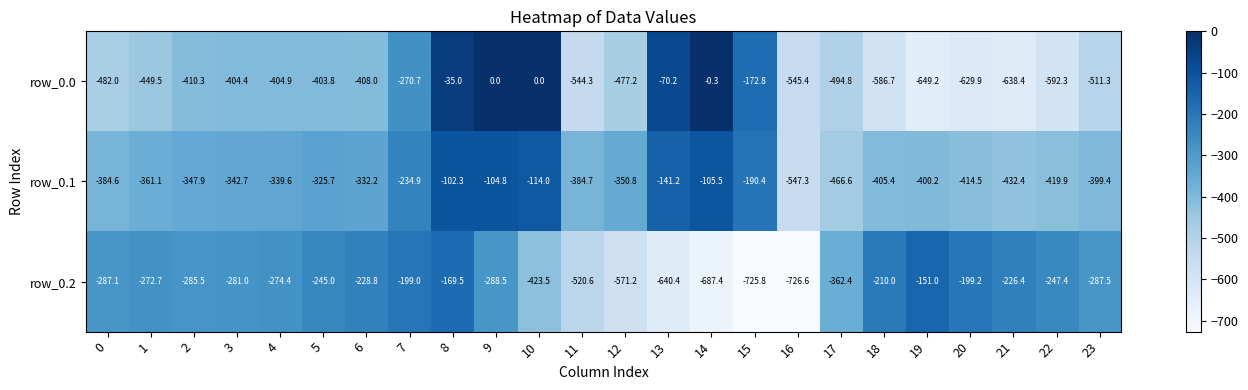

What is the difference between the maximum and minimum values in the row_0.1 series?

445.0